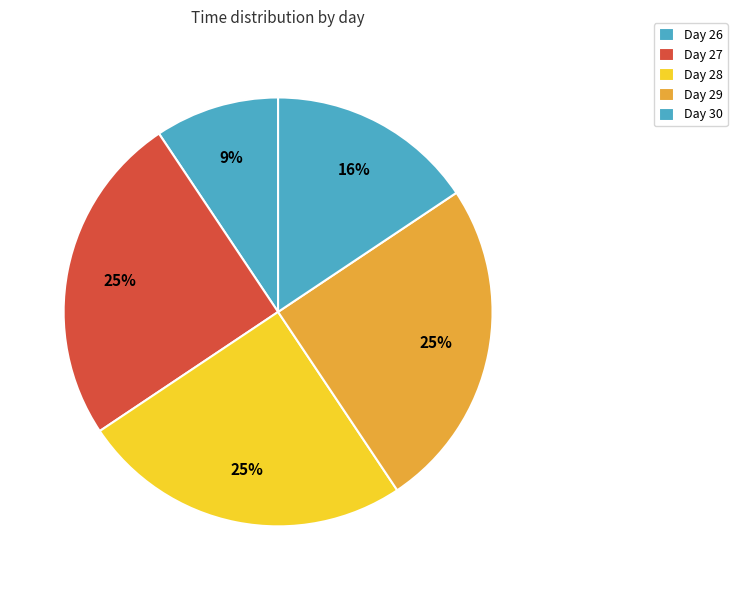

Which slice is the smallest?

26